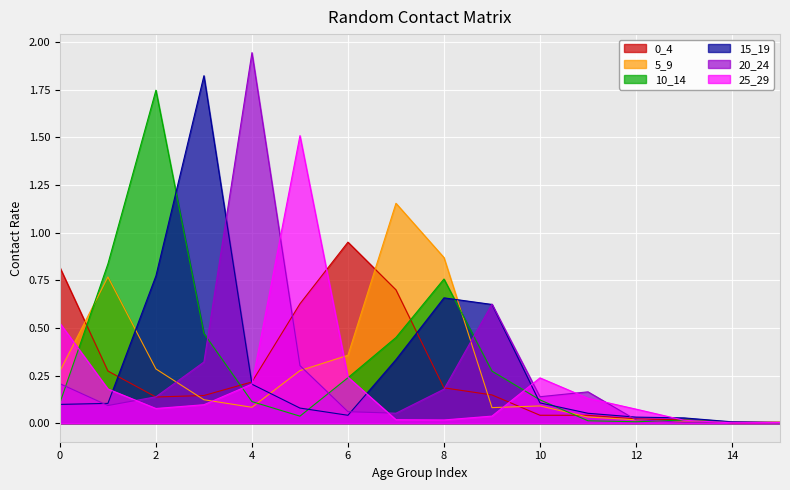

Is it true that 10_14 equals 1.3 at 8?

False